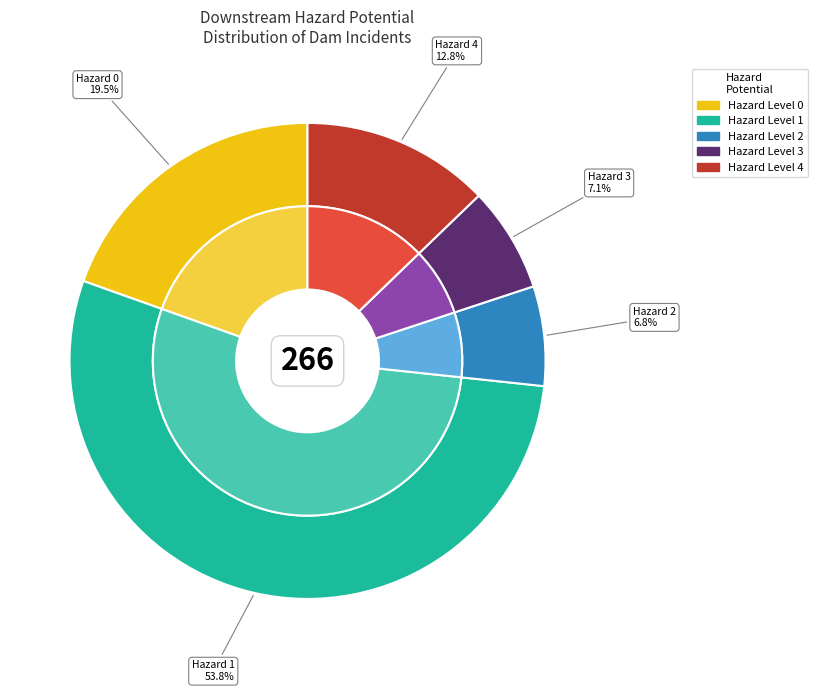

How much of the chart is everything except 4?

87.2%